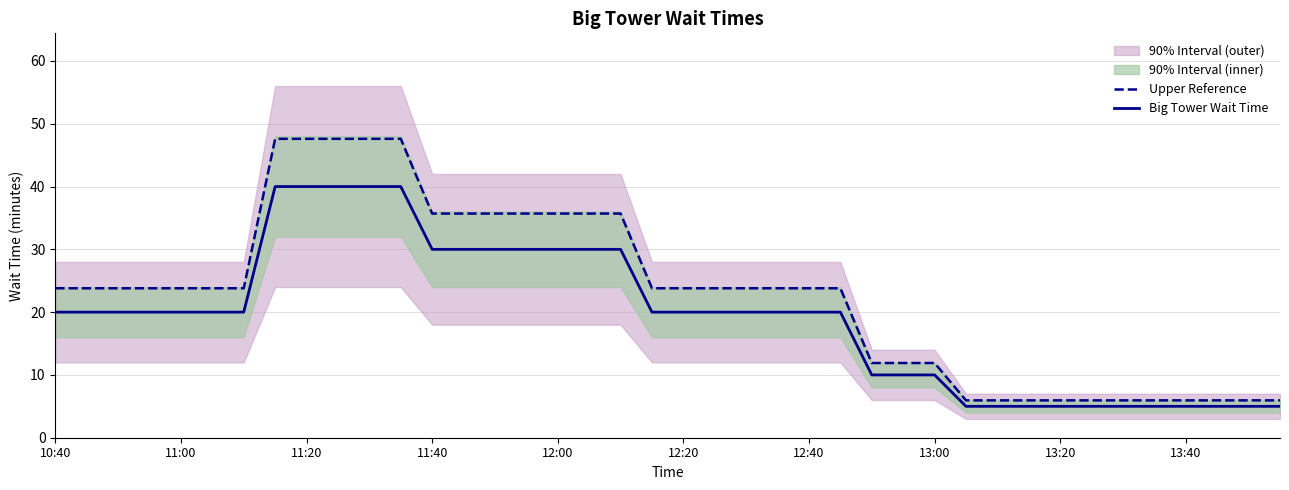

What is the highest value of the Upper Reference series?

47.6